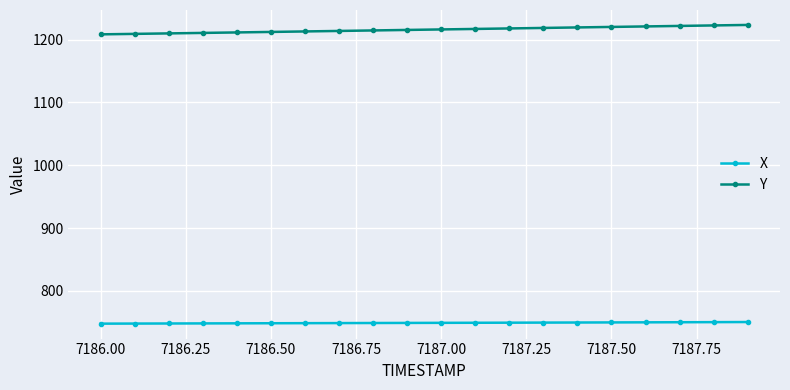

True or false: Y and X intersect in this chart.

False